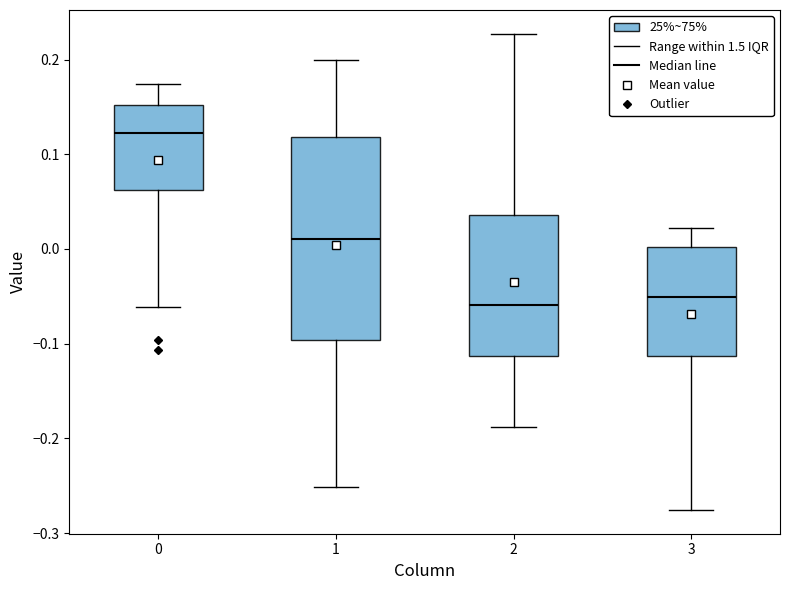

Reading left to right, read every box against the y-axis: the position of its median line, the range the box covers, and the ends of its whiskers. The values are not printed on the chart, so give them approximately, as read against the axis.

0: median 0.12, box 0.06 to 0.15, whiskers -0.06 to 0.17
1: median 0.01, box -0.10 to 0.12, whiskers -0.25 to 0.20
2: median -0.06, box -0.11 to 0.04, whiskers -0.19 to 0.23
3: median -0.05, box -0.11 to 0.00, whiskers -0.28 to 0.02